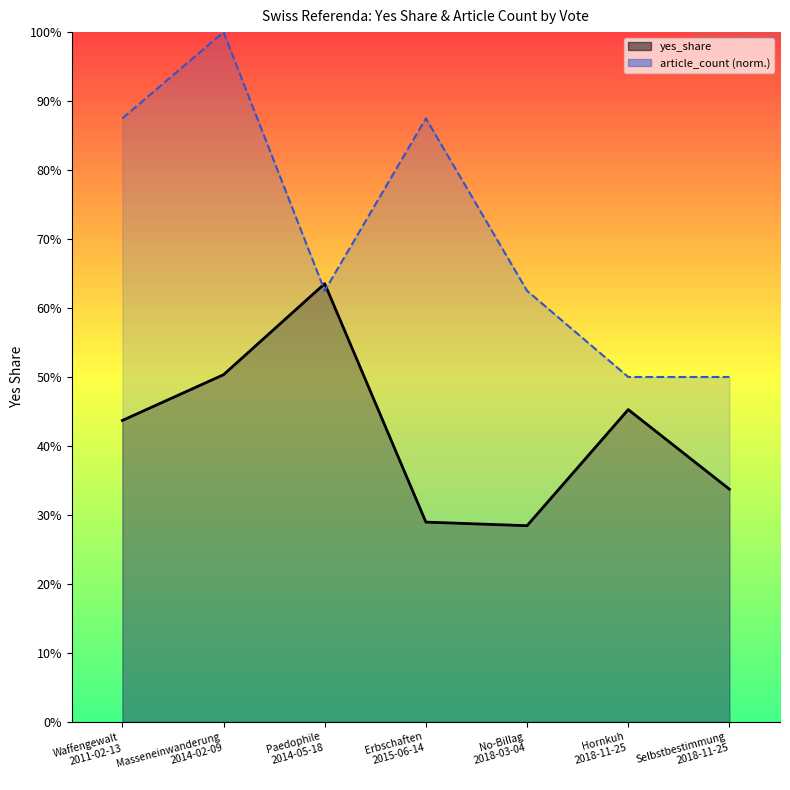

Which has a higher value, Erbschaften
2015-06-14 or Hornkuh
2018-11-25?

Hornkuh
2018-11-25